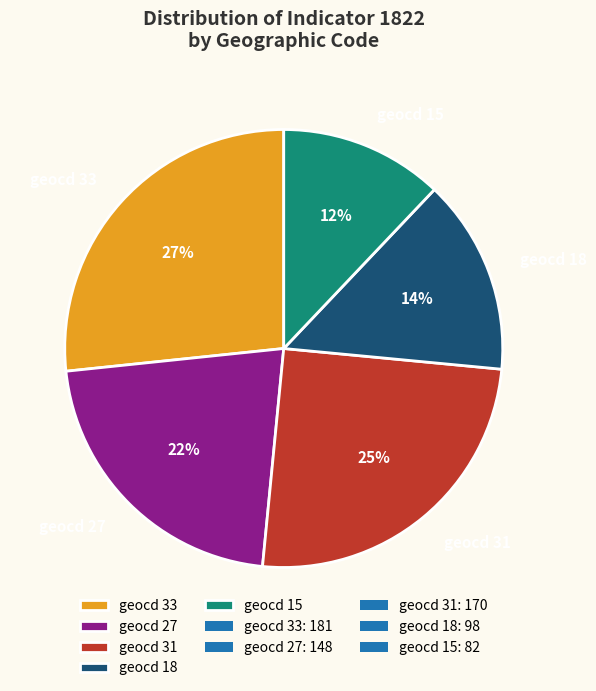

Which has a higher value, geocd 15 or geocd 27?

geocd 27